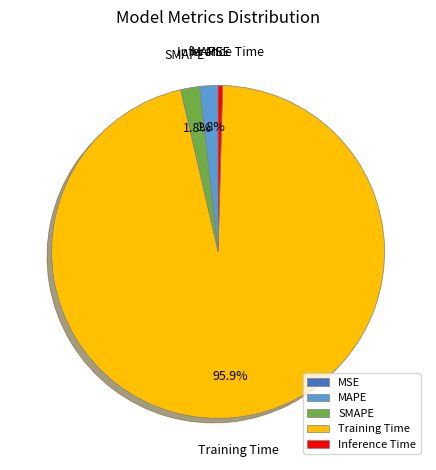

Which slice represents more than half of the pie?

Training Time